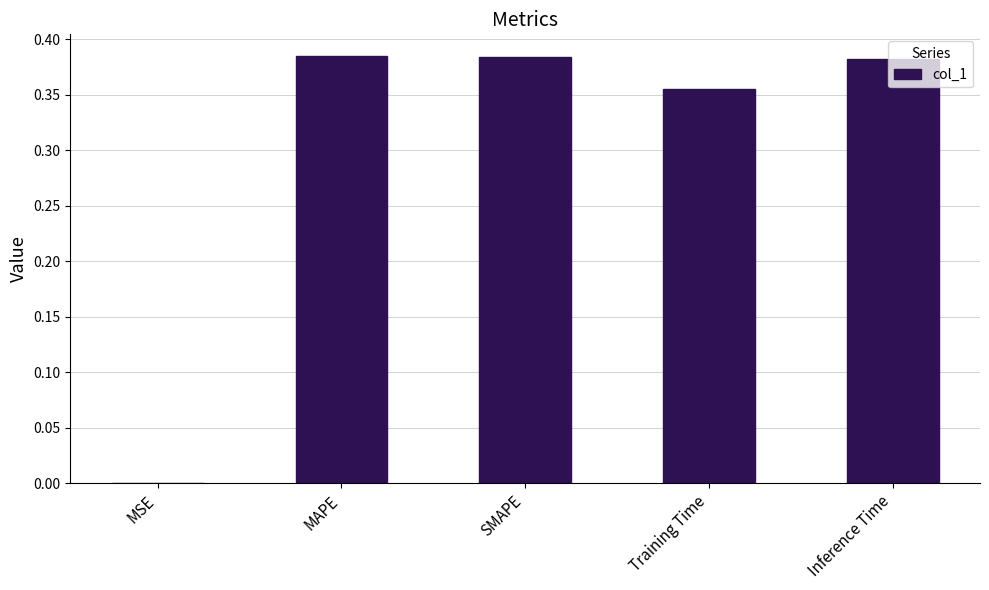

Between Inference Time and MSE, which is larger?

Inference Time